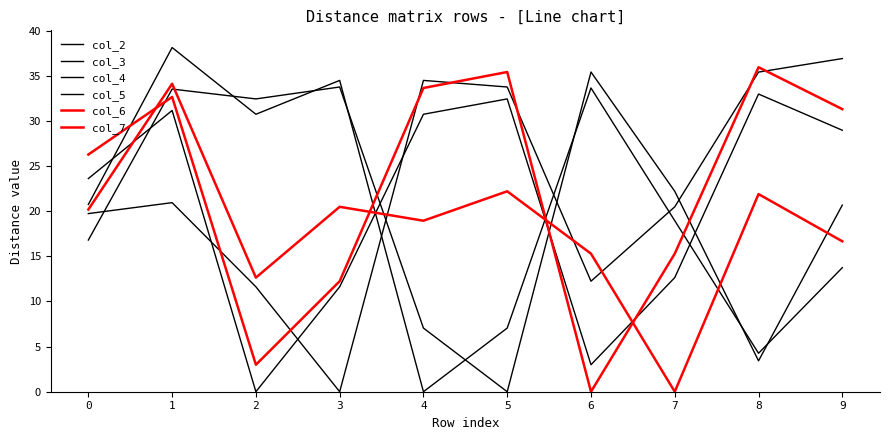

Does the chart have visible grid lines?

No